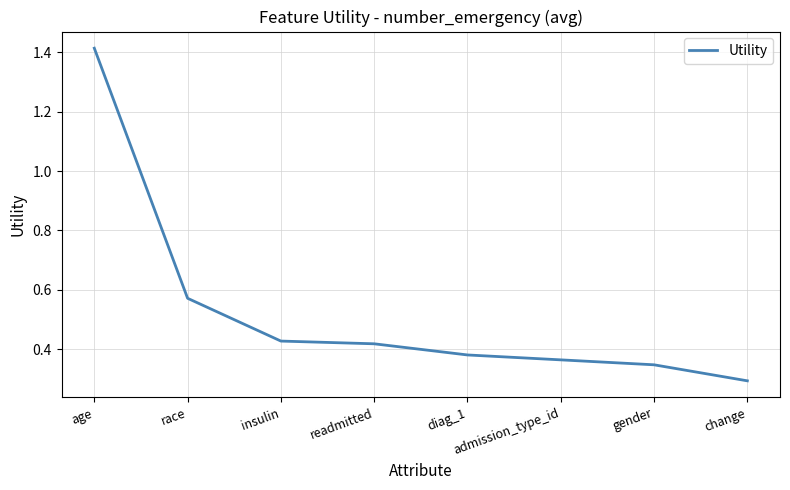

At which category does the chart reach its minimum across all series?

change